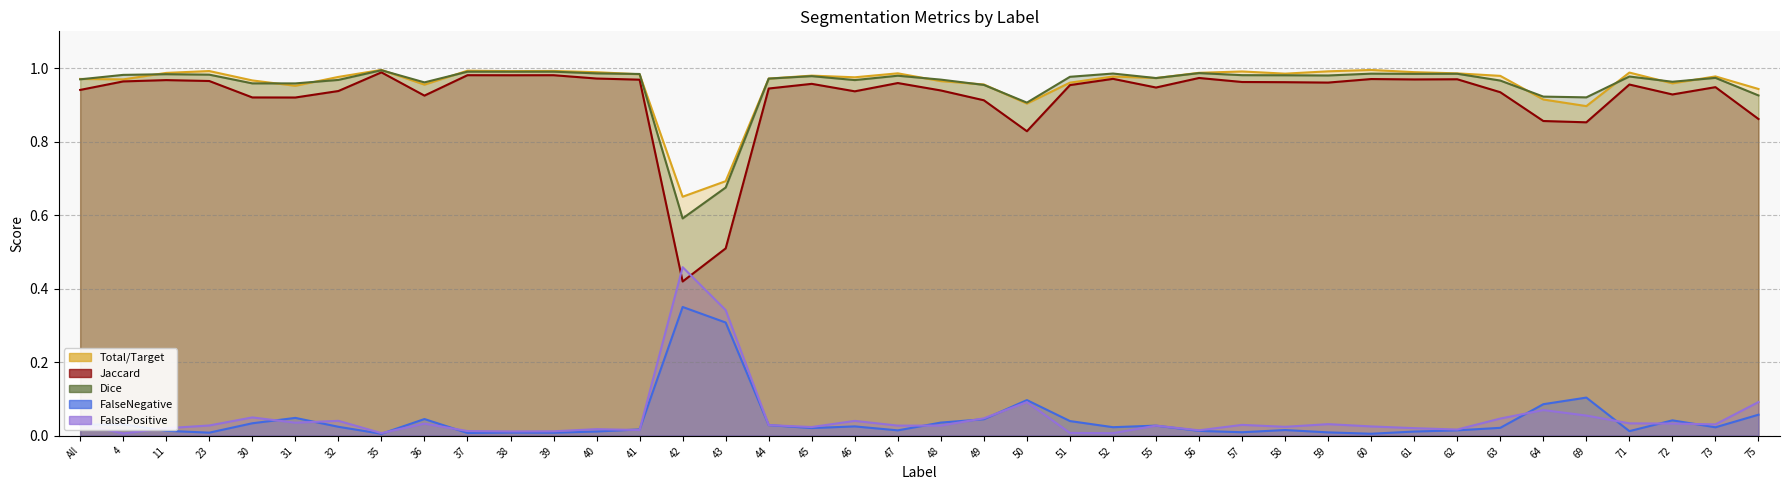

Is the value of Jaccard at 52 greater than the value of Total/Target at 50?

Yes